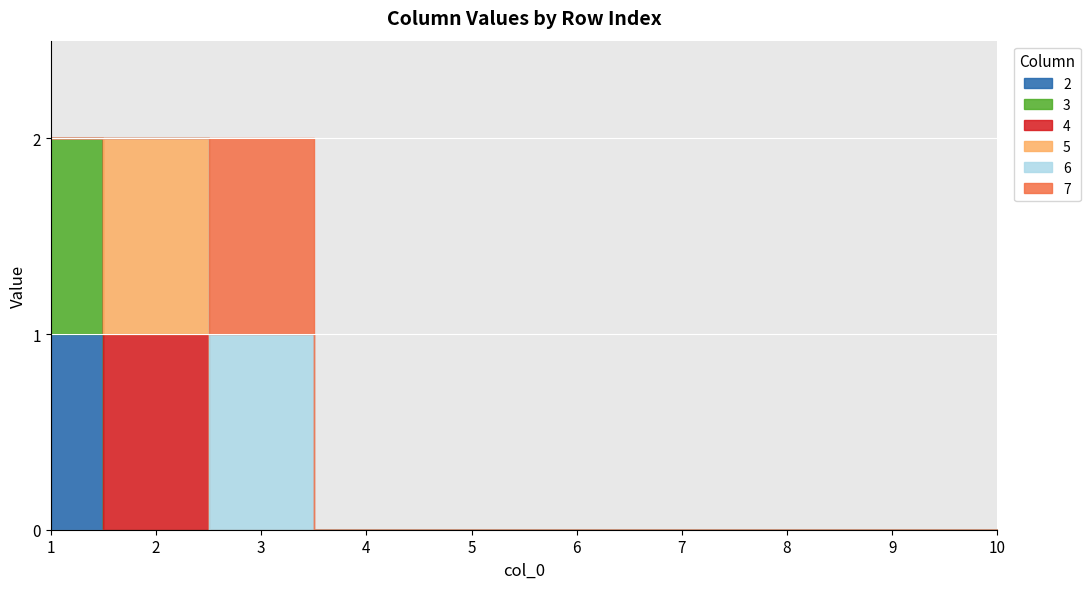

At which label is 7 closest to 0?

1